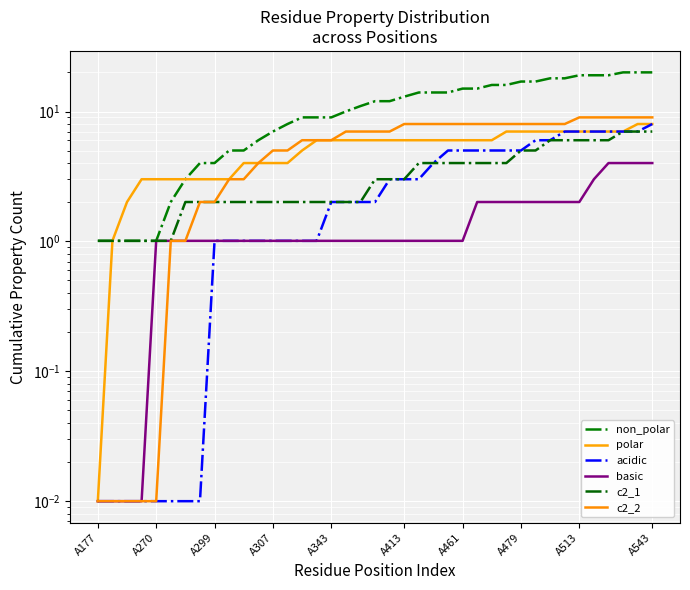

Reading left to right, extract all data points from this chart.

non_polar: 1.0	1.0	1.0	1.0	1.0	2.0	3.0	4.0	4.0	5.0	5.0	6.0	7.0	8.0	9.0	9.0	9.0	10.0	11.0	12.0	12.0	13.0	14.0	14.0	14.0	15.0	15.0	16.0	16.0	17.0	17.0	18.0	18.0	19.0	19.0	19.0	20.0	20.0	20.0
polar: 0.0	1.0	2.0	3.0	3.0	3.0	3.0	3.0	3.0	3.0	4.0	4.0	4.0	4.0	5.0	6.0	6.0	6.0	6.0	6.0	6.0	6.0	6.0	6.0	6.0	6.0	6.0	6.0	7.0	7.0	7.0	7.0	7.0	7.0	7.0	7.0	7.0	8.0	8.0
acidic: 0.0	0.0	0.0	0.0	0.0	0.0	0.0	0.0	1.0	1.0	1.0	1.0	1.0	1.0	1.0	1.0	2.0	2.0	2.0	2.0	3.0	3.0	3.0	4.0	5.0	5.0	5.0	5.0	5.0	5.0	6.0	6.0	7.0	7.0	7.0	7.0	7.0	7.0	8.0
basic: 0.0	0.0	0.0	0.0	1.0	1.0	1.0	1.0	1.0	1.0	1.0	1.0	1.0	1.0	1.0	1.0	1.0	1.0	1.0	1.0	1.0	1.0	1.0	1.0	1.0	1.0	2.0	2.0	2.0	2.0	2.0	2.0	2.0	2.0	3.0	4.0	4.0	4.0	4.0
c2_1: 1.0	1.0	1.0	1.0	1.0	1.0	2.0	2.0	2.0	2.0	2.0	2.0	2.0	2.0	2.0	2.0	2.0	2.0	2.0	3.0	3.0	3.0	4.0	4.0	4.0	4.0	4.0	4.0	4.0	5.0	5.0	6.0	6.0	6.0	6.0	6.0	7.0	7.0	7.0
c2_2: 0.0	0.0	0.0	0.0	0.0	1.0	1.0	2.0	2.0	3.0	3.0	4.0	5.0	5.0	6.0	6.0	6.0	7.0	7.0	7.0	7.0	8.0	8.0	8.0	8.0	8.0	8.0	8.0	8.0	8.0	8.0	8.0	8.0	9.0	9.0	9.0	9.0	9.0	9.0